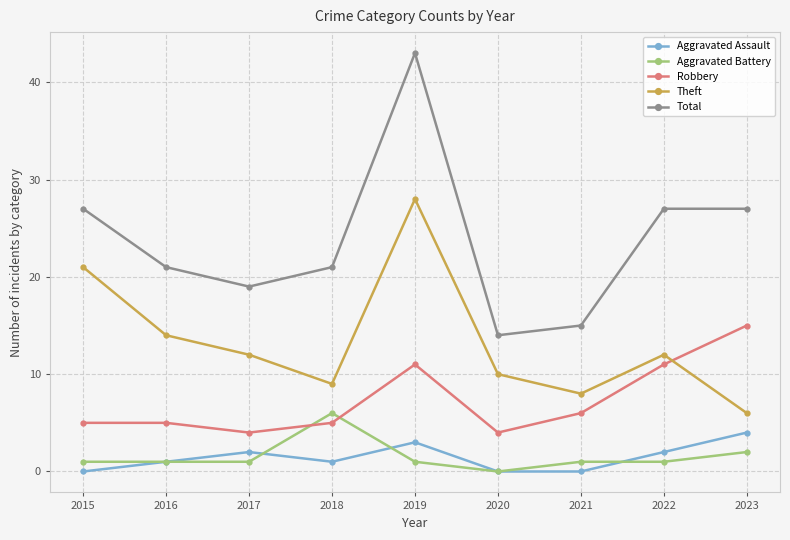

At which label is Theft closest to 17?

2016